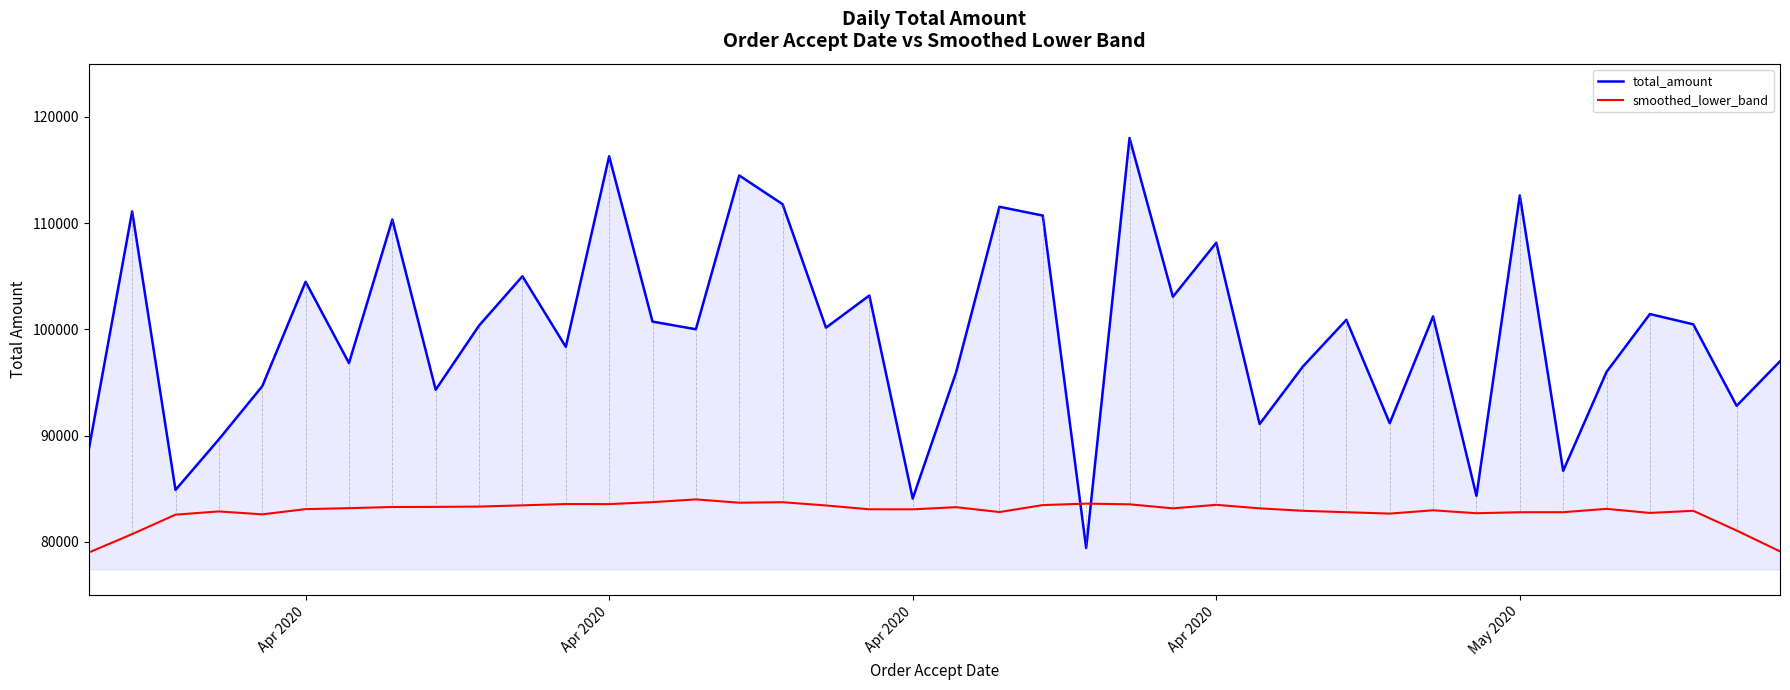

Which series has the largest total across all categories?

total_amount